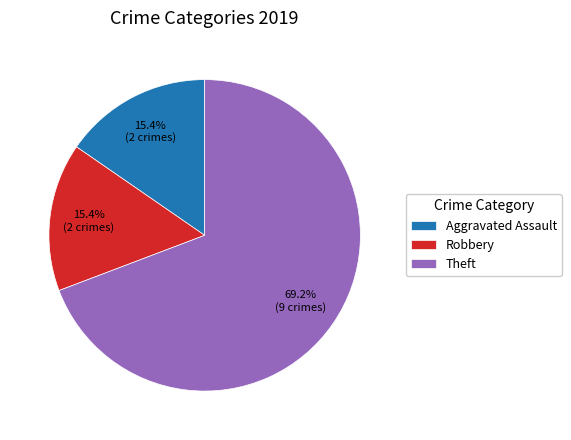

Which slice is the largest?

Theft